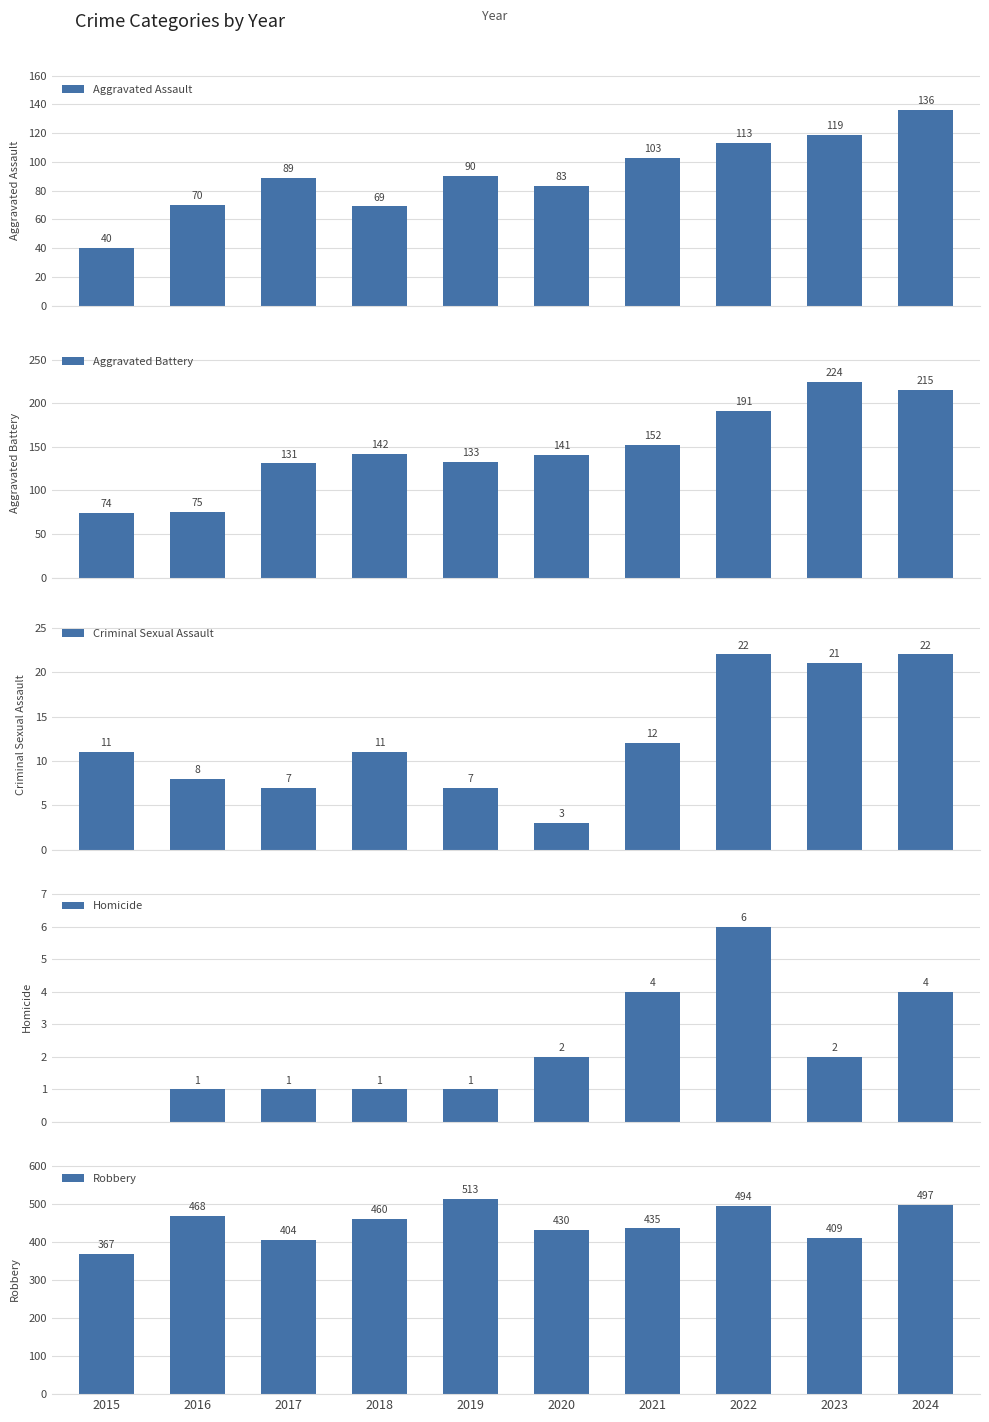

List the labels in order of Aggravated Battery value, smallest first.

2015, 2016, 2017, 2019, 2020, 2018, 2021, 2022, 2024, 2023